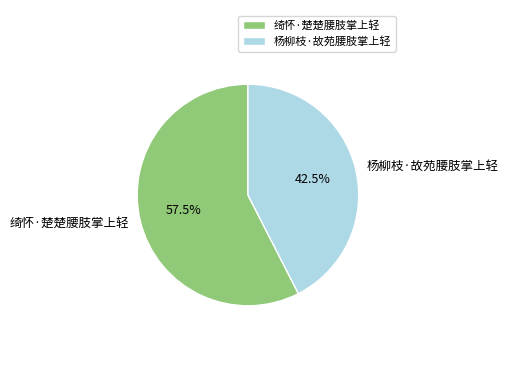

What is the ratio of the value at 绮怀·楚楚腰肢掌上轻 to the value at 杨柳枝·故苑腰肢掌上轻?

1.4